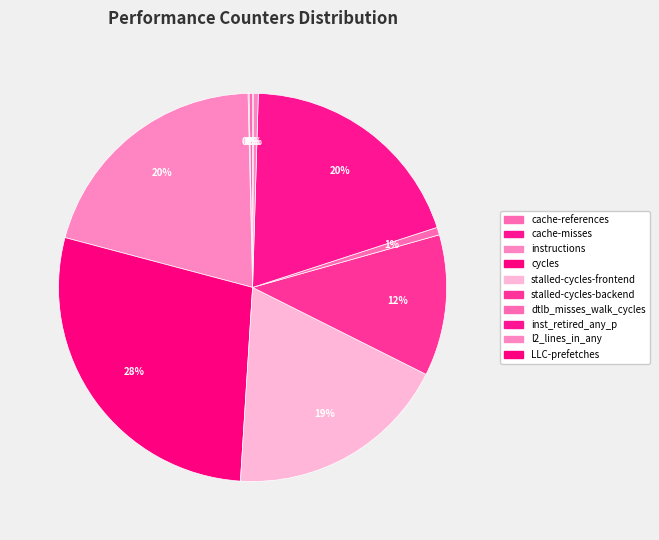

How many slices are in this pie chart?

10